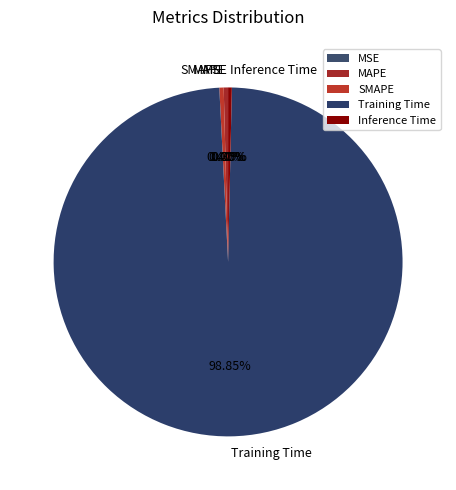

What is the majority slice?

Training Time